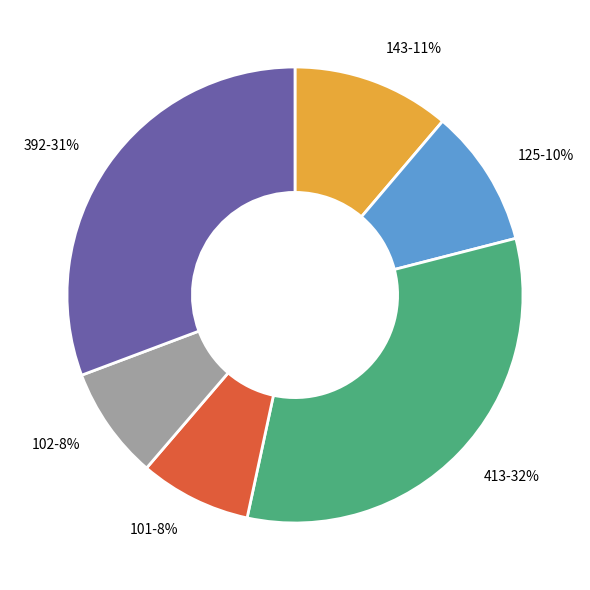

What percentage is the 101 slice, to the nearest percent?

8%